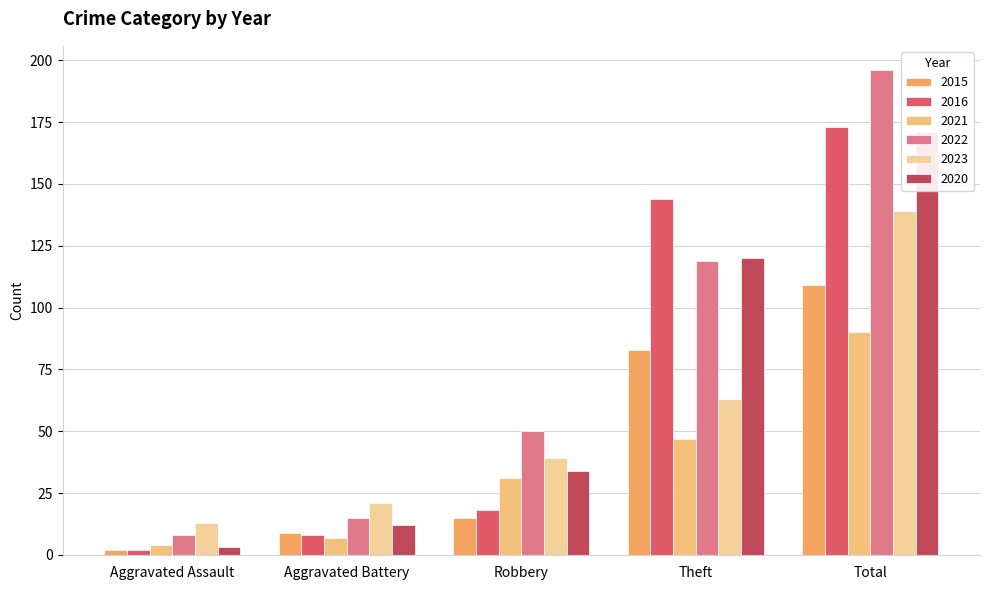

How many data points does each series have?

5